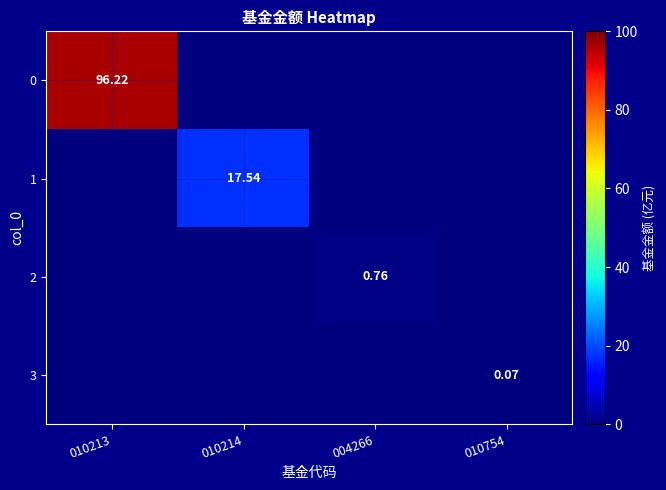

How many data points does each series have?

4